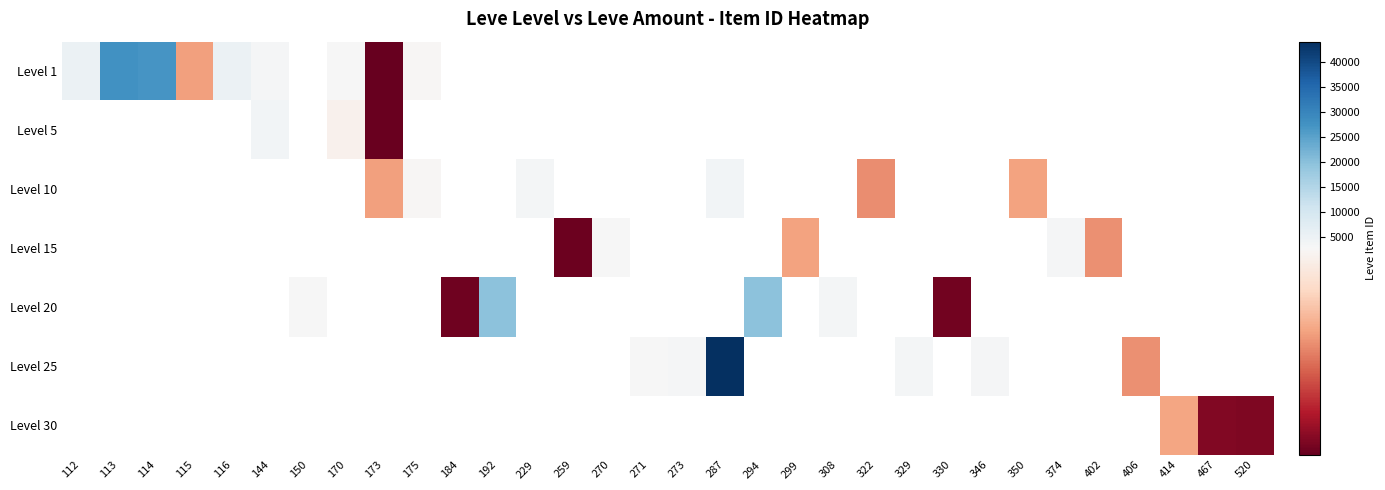

Read the Level 10 value at 173.

2495.0